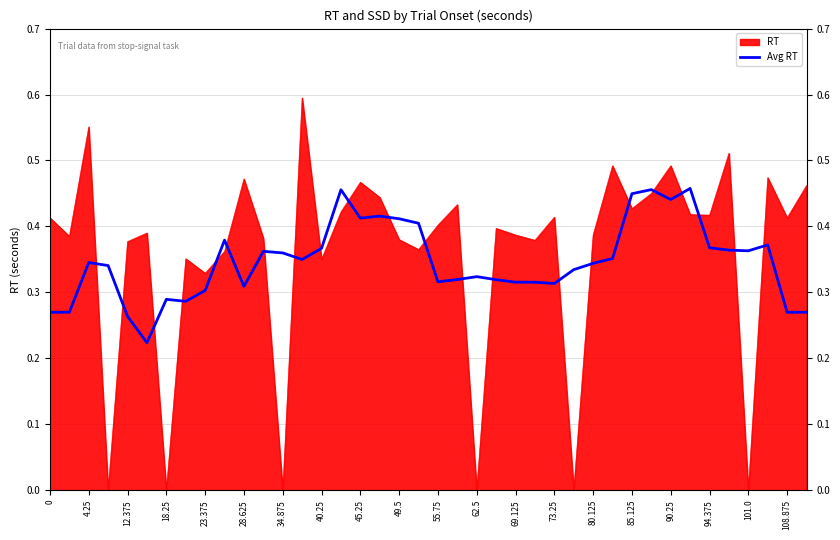

Which series has the widest spread of values?

RT